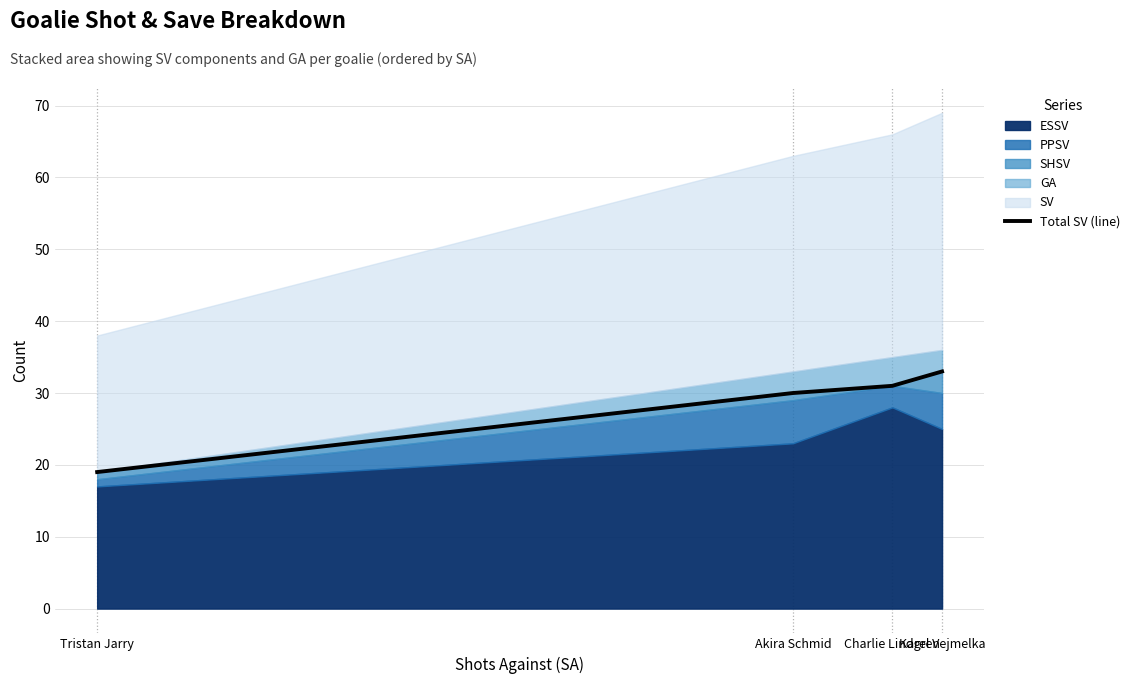

Where does the data first go above 31?

Karel Vejmelka